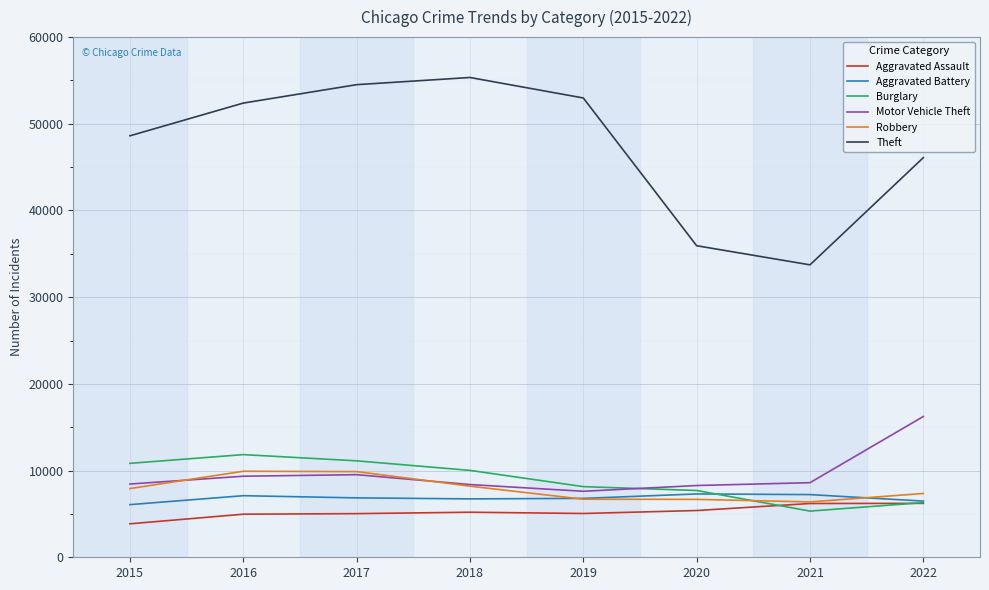

At which category does Motor Vehicle Theft reach its first local valley?

2019